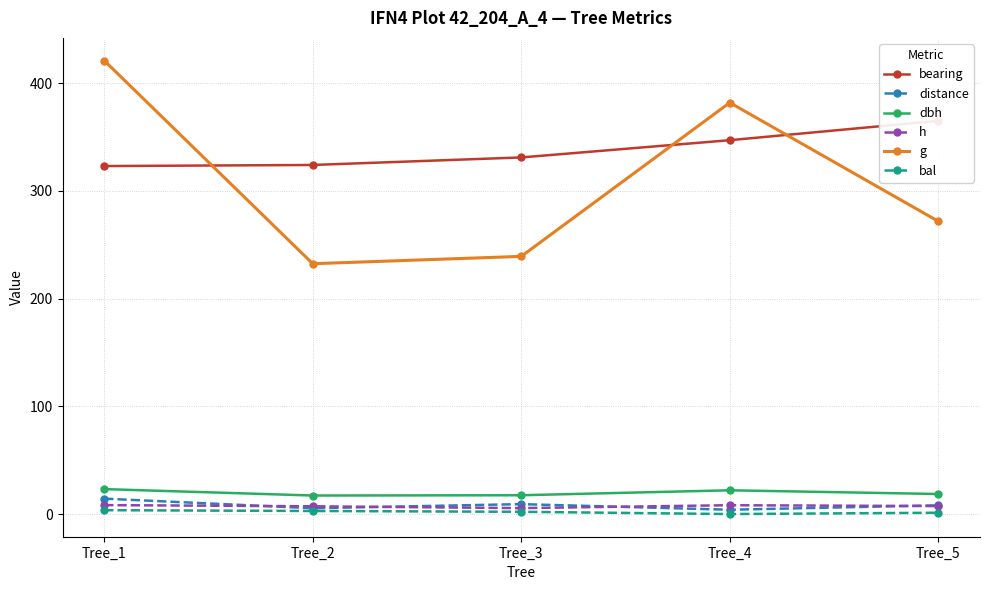

How many values in the bal series are below 2?

2